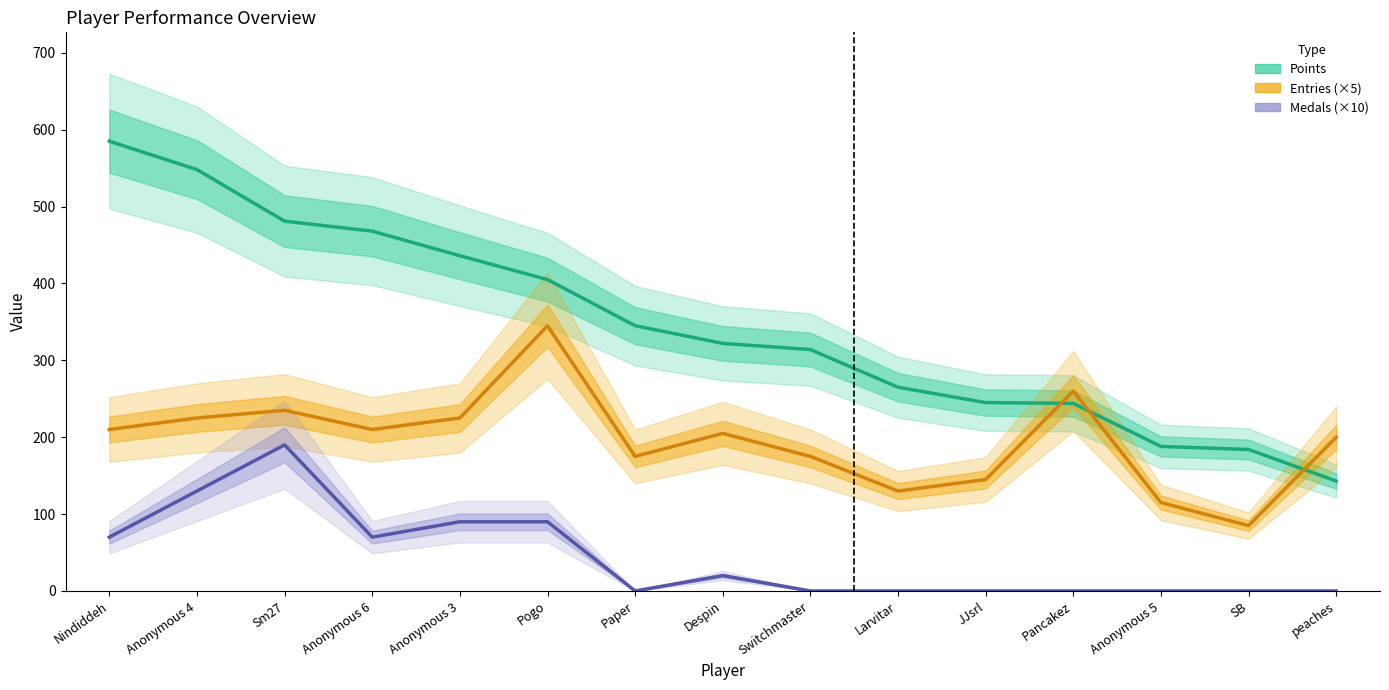

Rank the series at Anonymous 6 from lowest to highest value.

Medals (×10), Entries (×5), Points